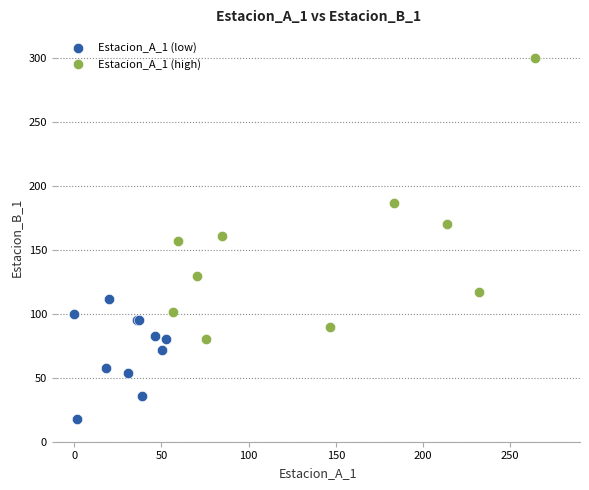

Which series contains the highest Y value?

Estacion_A_1 (high)